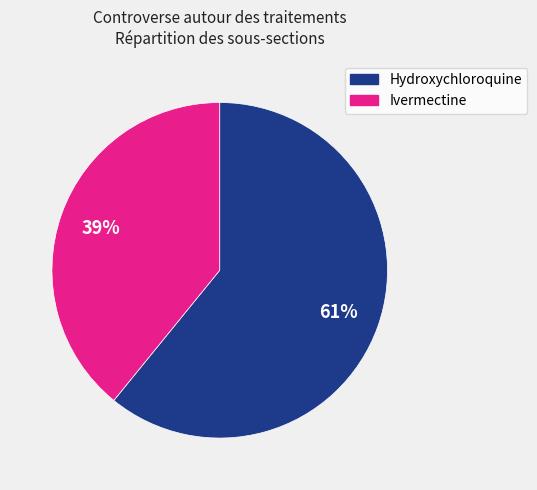

Which category accounts for the majority?

Hydroxychloroquine